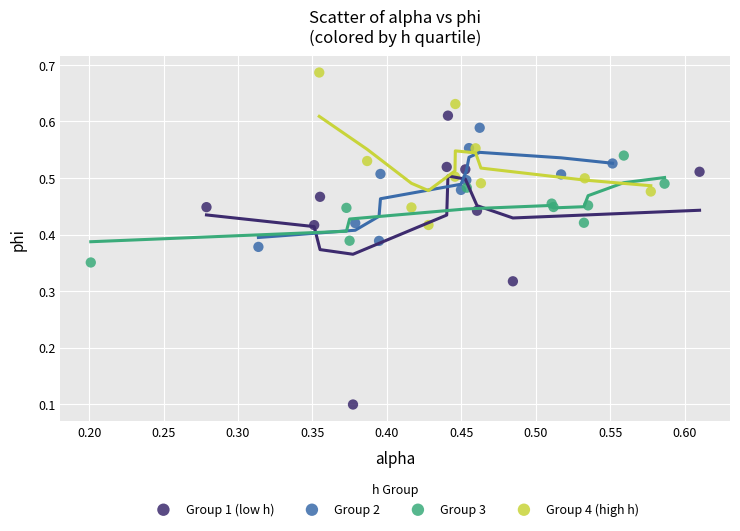

Which series contains the lowest Y value?

Group 1 (low h)